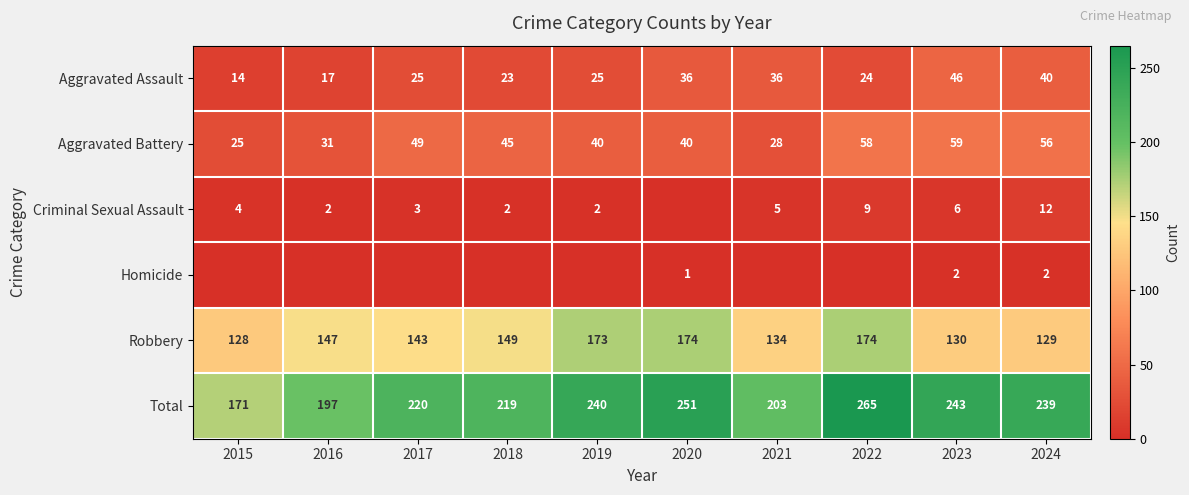

Count the number of categories in the chart.

10